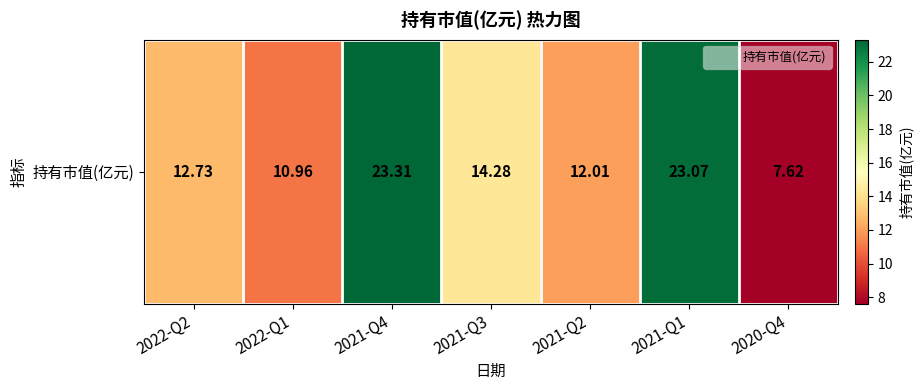

At which category does the chart reach its minimum across all series?

2020-Q4